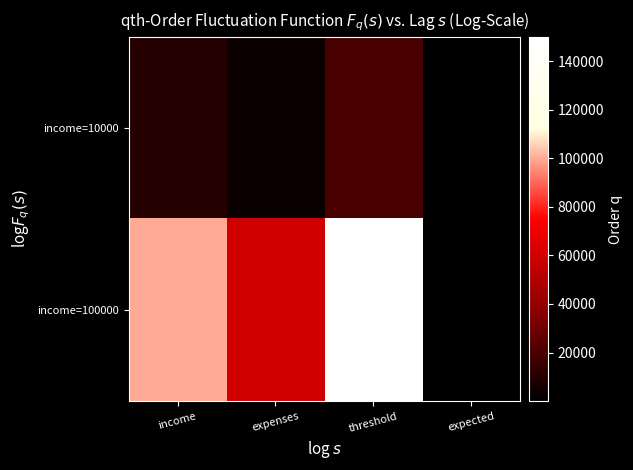

At expected, list the series in order from smallest to largest.

income=100000, income=10000